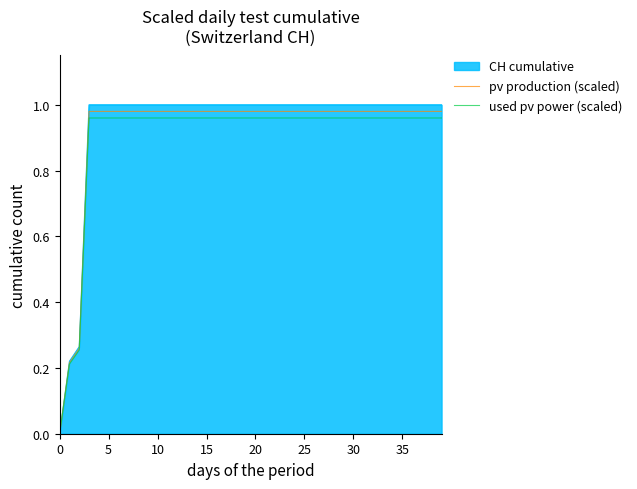

Which series has the widest spread of values?

CH cumulative